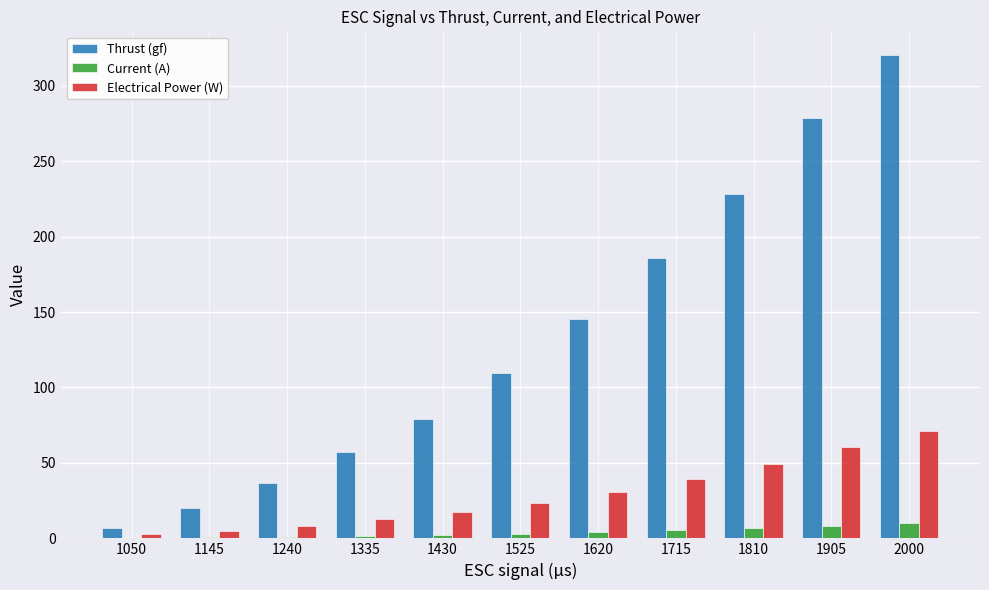

What is the maximum value for Electrical Power (W)?

71.2